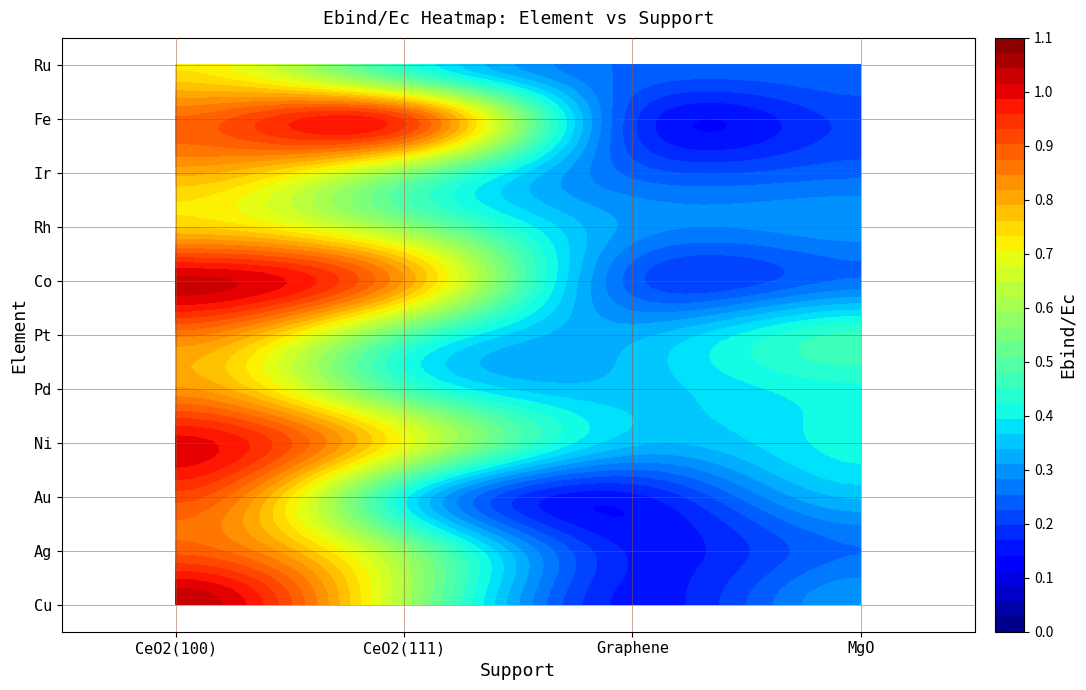

Which category has the lowest value in the Pt series?

Graphene